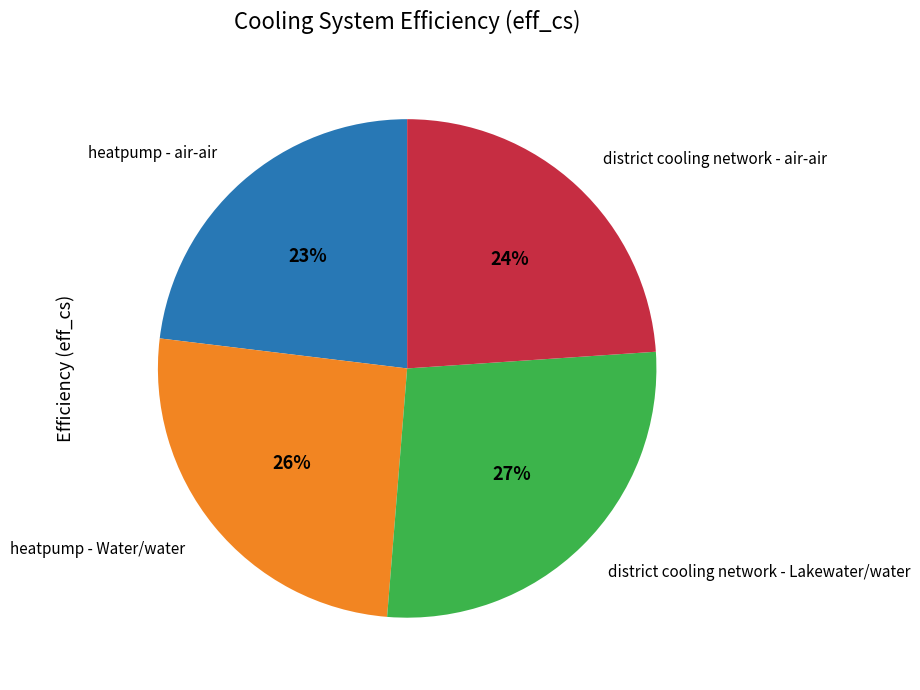

The district cooling network - air-air slice represents 24% of the pie. True or false?

True